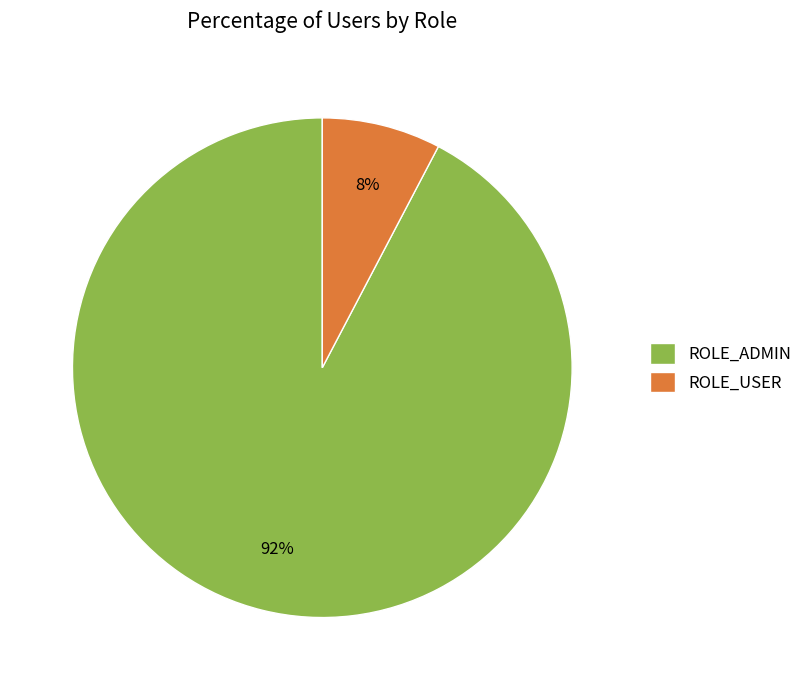

What is the largest slice in the pie chart?

ROLE_ADMIN